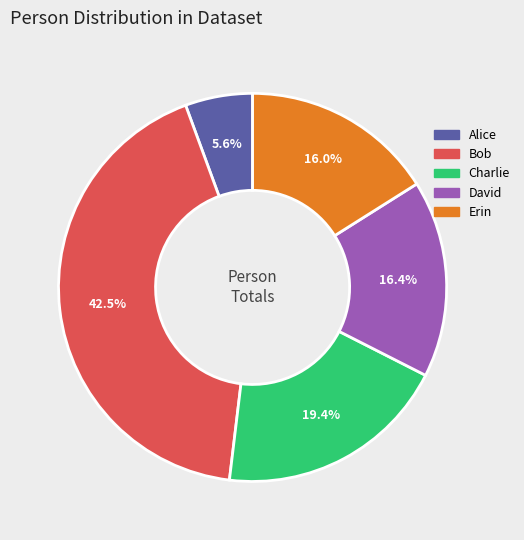

Which category has the smallest portion of the pie?

Alice